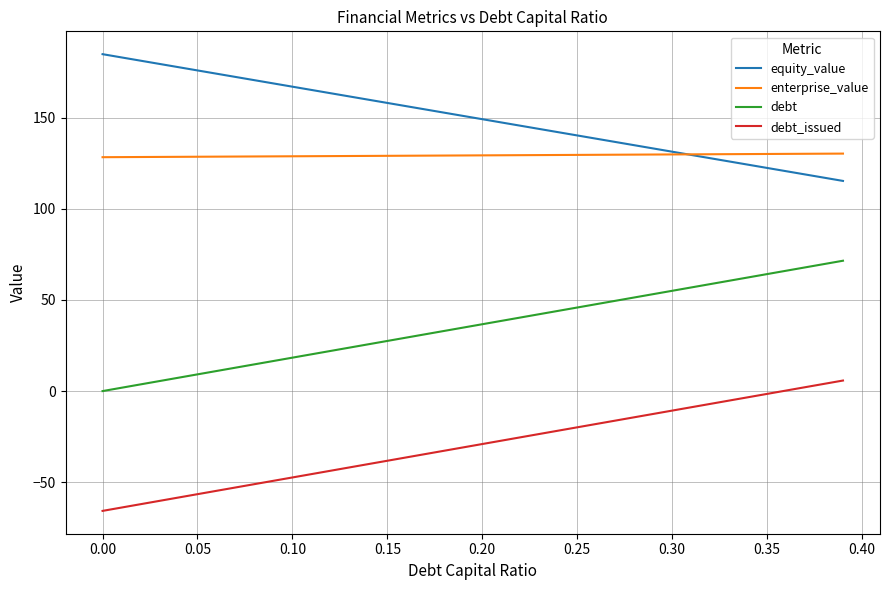

True or false: equity_value and debt intersect in this chart.

False